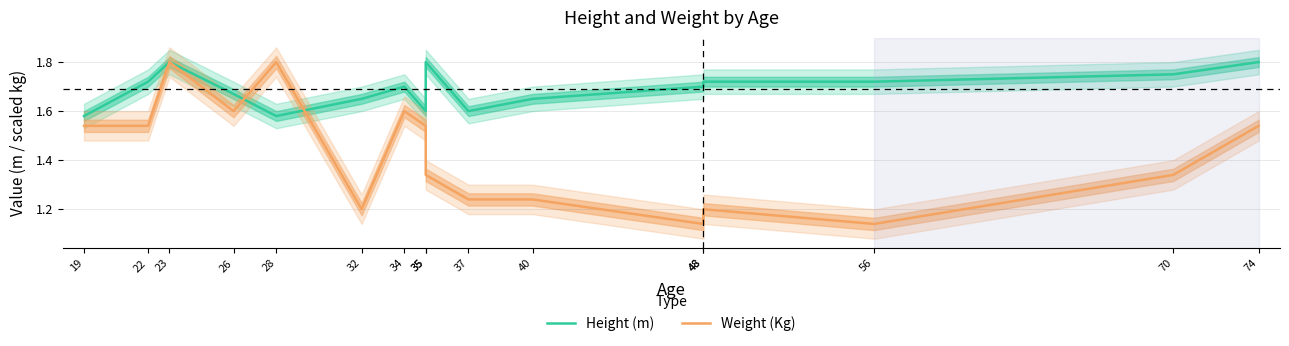

Which series has the largest range (max minus min)?

Weight (Kg)